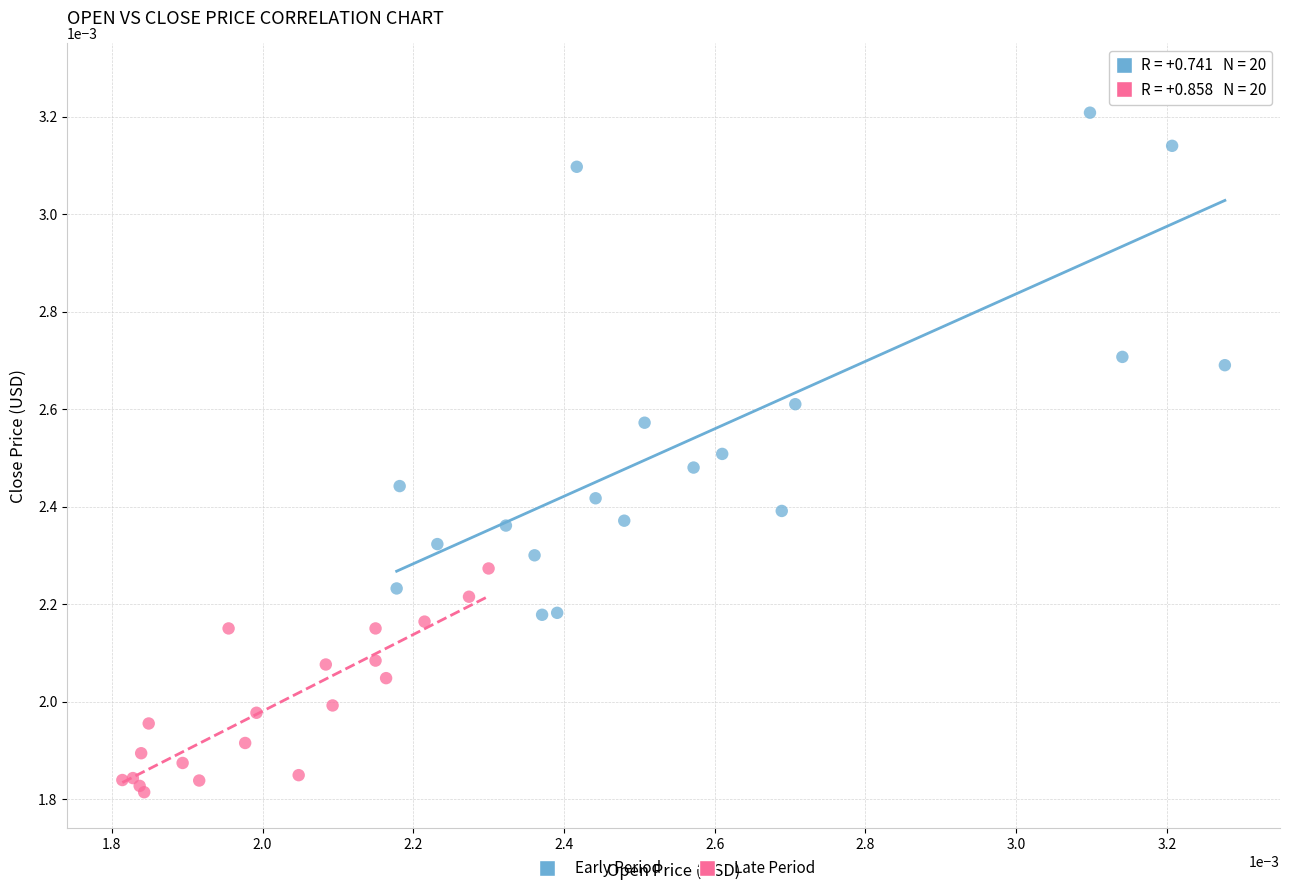

Which series contains the lowest Y value?

Late Period